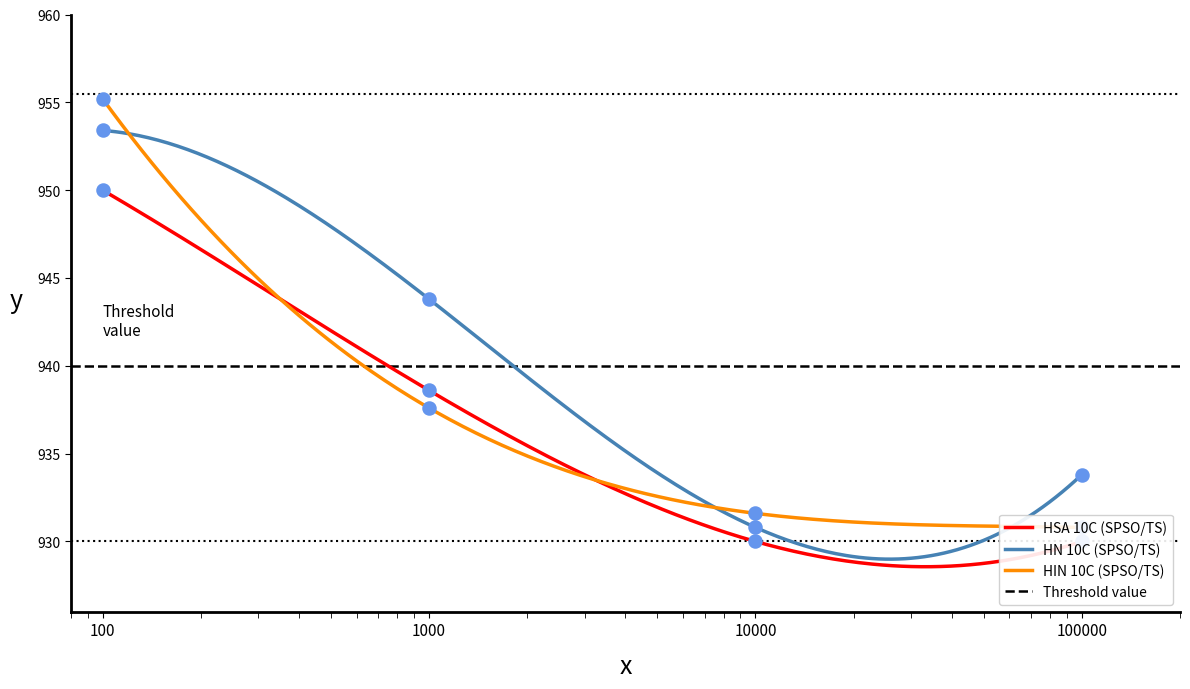

Is the value of HSA 10C (SPSO/TS) at 100000 greater than the value of HIN 10C (SPSO/TS) at 100000?

No